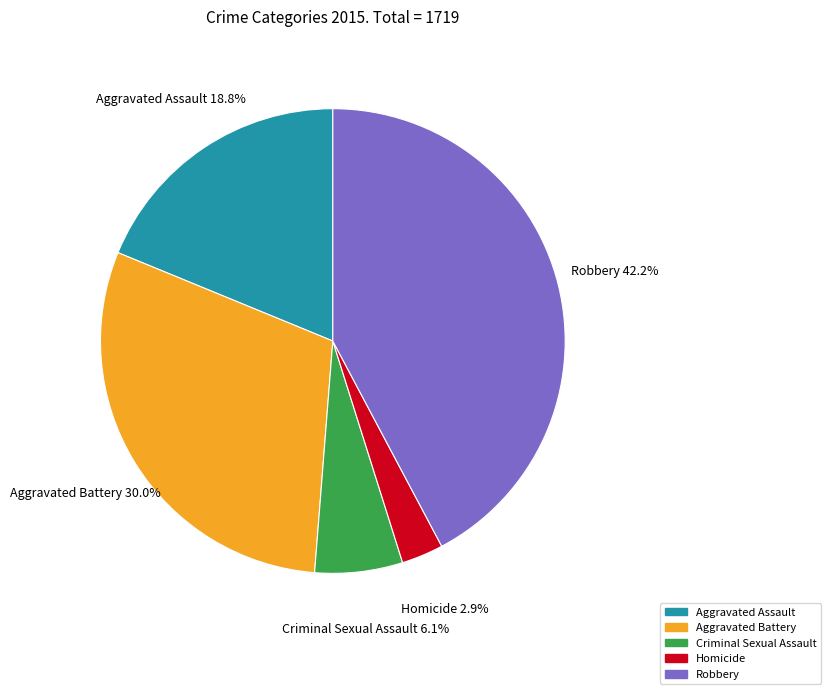

To the nearest percent, what portion does Robbery represent?

42%